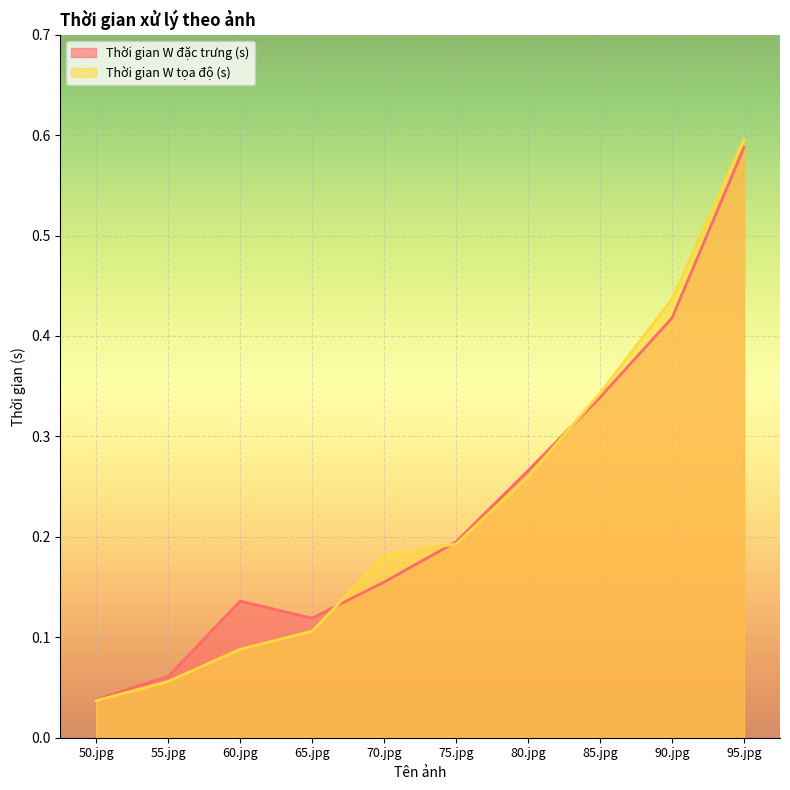

The value of Thời gian W đặc trưng (s) at 65.jpg is 0.1. True or false?

True